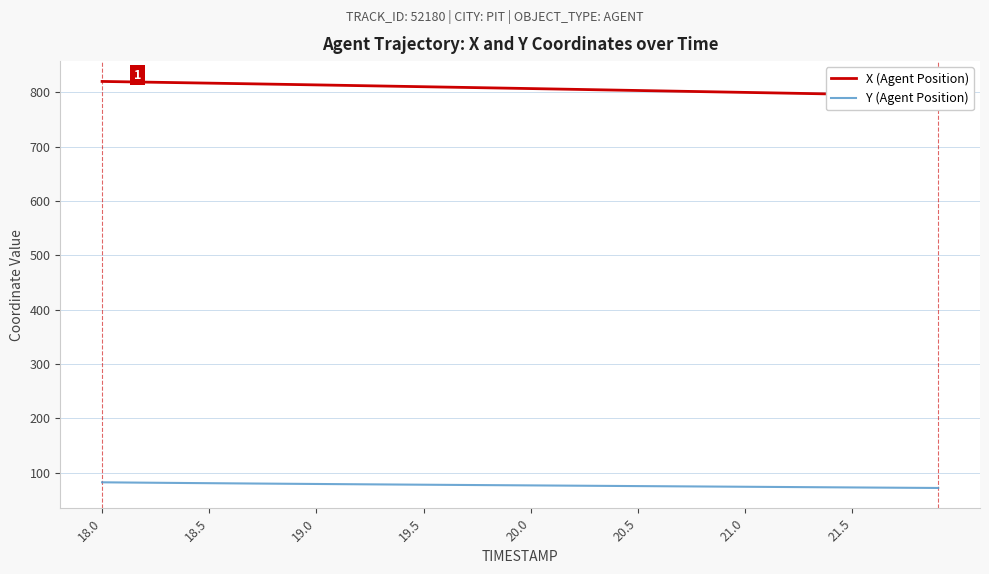

True or false: X (Agent Position) has a value of 220.3 at 13.

False